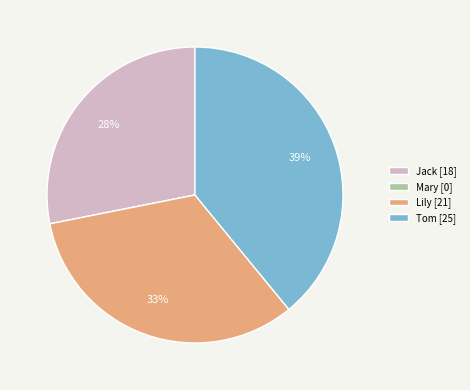

Does Tom account for over 50% of the chart?

No